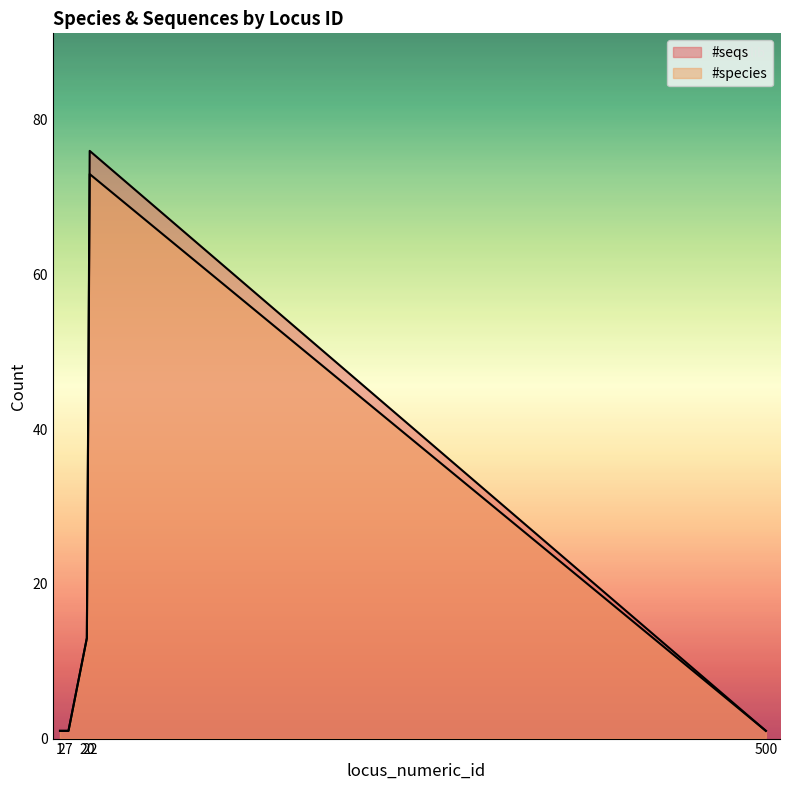

Reading left to right, extract all data points from this chart.

#species: 500=1	20=13	22=73	7=1	1=1	2=1
#seqs: 500=1	20=13	22=76	7=1	1=1	2=1